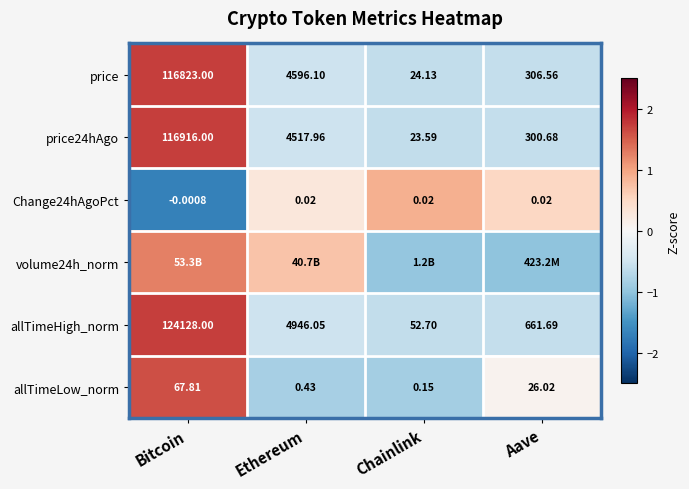

At which label does price24hAgo reach its minimum?

Chainlink